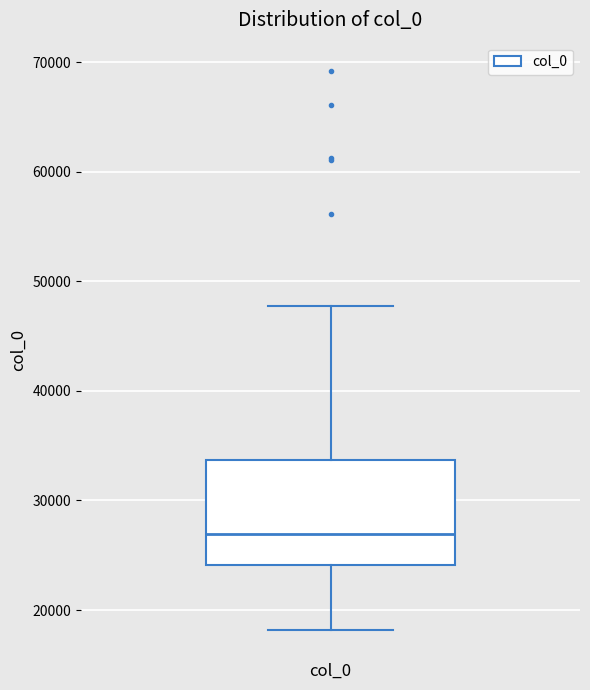

Transcribe this box plot: give where the median line is, the range the box spans, and where the two whiskers end, as read against the y-axis. The values are not printed on the chart, so give them approximately, as read against the axis.

median 27000, box 24000 to 34000, whiskers 18000 to 48000